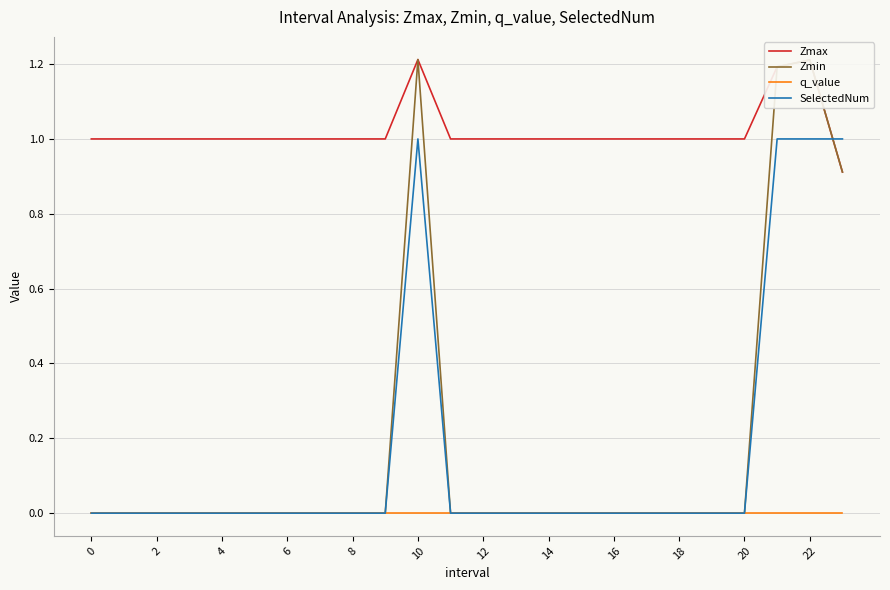

After their last crossing, which series has the higher values: SelectedNum or Zmax?

SelectedNum